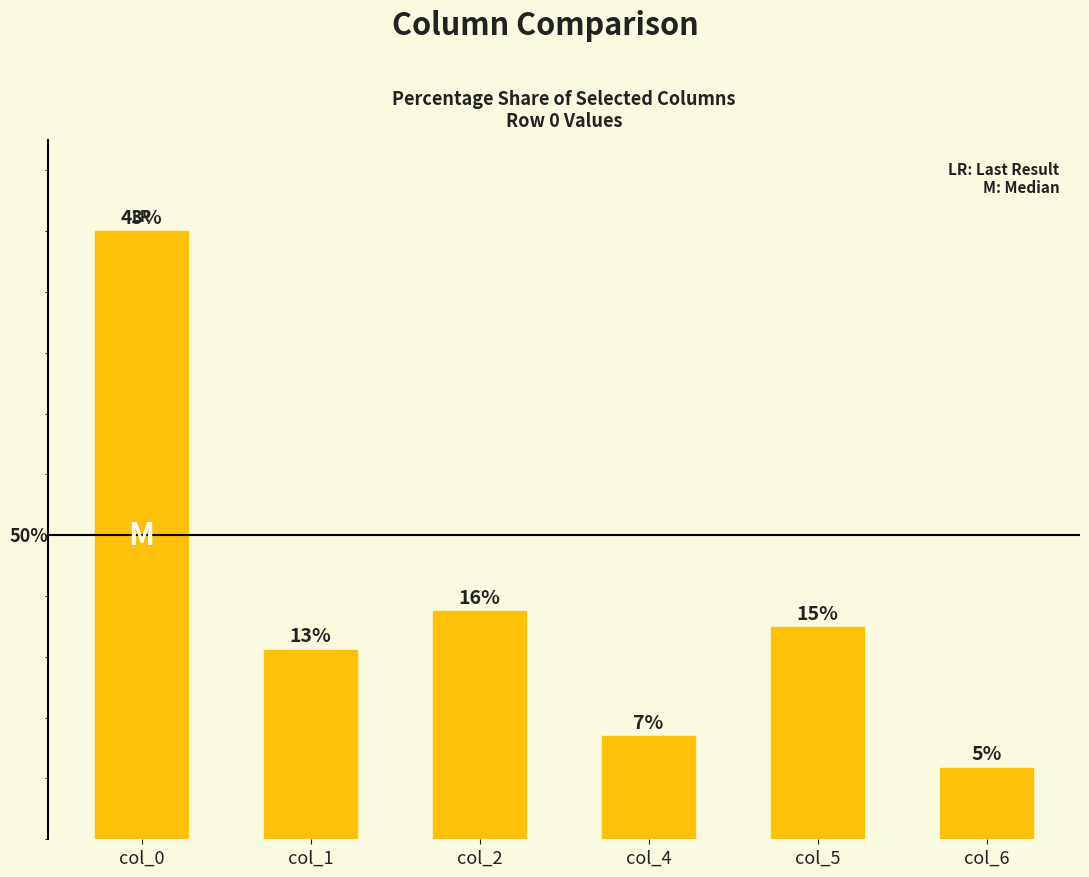

At which label does the data first exceed 15?

col_0